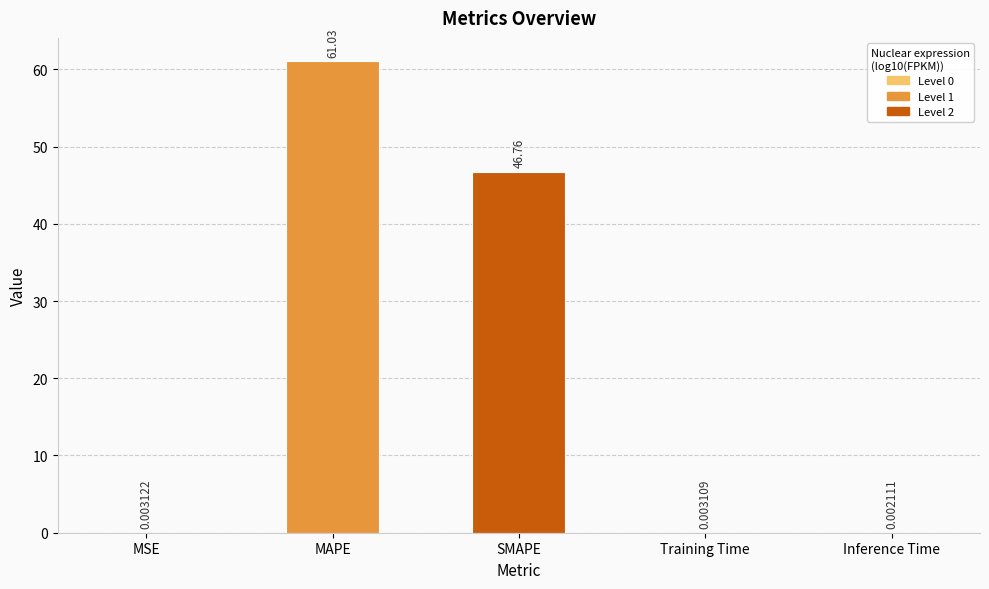

What is the sum of the values at Training Time and MAPE?

61.0